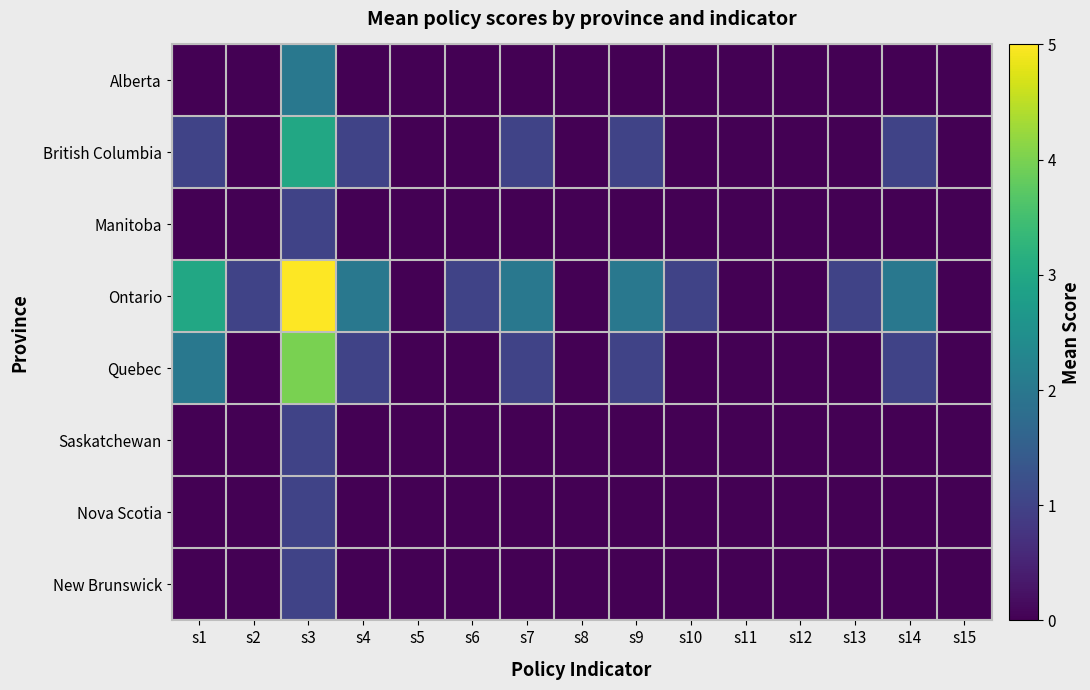

Reading left to right, what are all the values shown in this chart?

Alberta: s1=0	s2=0	s3=2	s4=0	s5=0	s6=0	s7=0	s8=0	s9=0	s10=0	s11=0	s12=0	s13=0	s14=0	s15=0
British Columbia: s1=1	s2=0	s3=3	s4=1	s5=0	s6=0	s7=1	s8=0	s9=1	s10=0	s11=0	s12=0	s13=0	s14=1	s15=0
Manitoba: s1=0	s2=0	s3=1	s4=0	s5=0	s6=0	s7=0	s8=0	s9=0	s10=0	s11=0	s12=0	s13=0	s14=0	s15=0
Ontario: s1=3	s2=1	s3=5	s4=2	s5=0	s6=1	s7=2	s8=0	s9=2	s10=1	s11=0	s12=0	s13=1	s14=2	s15=0
Quebec: s1=2	s2=0	s3=4	s4=1	s5=0	s6=0	s7=1	s8=0	s9=1	s10=0	s11=0	s12=0	s13=0	s14=1	s15=0
Saskatchewan: s1=0	s2=0	s3=1	s4=0	s5=0	s6=0	s7=0	s8=0	s9=0	s10=0	s11=0	s12=0	s13=0	s14=0	s15=0
Nova Scotia: s1=0	s2=0	s3=1	s4=0	s5=0	s6=0	s7=0	s8=0	s9=0	s10=0	s11=0	s12=0	s13=0	s14=0	s15=0
New Brunswick: s1=0	s2=0	s3=1	s4=0	s5=0	s6=0	s7=0	s8=0	s9=0	s10=0	s11=0	s12=0	s13=0	s14=0	s15=0